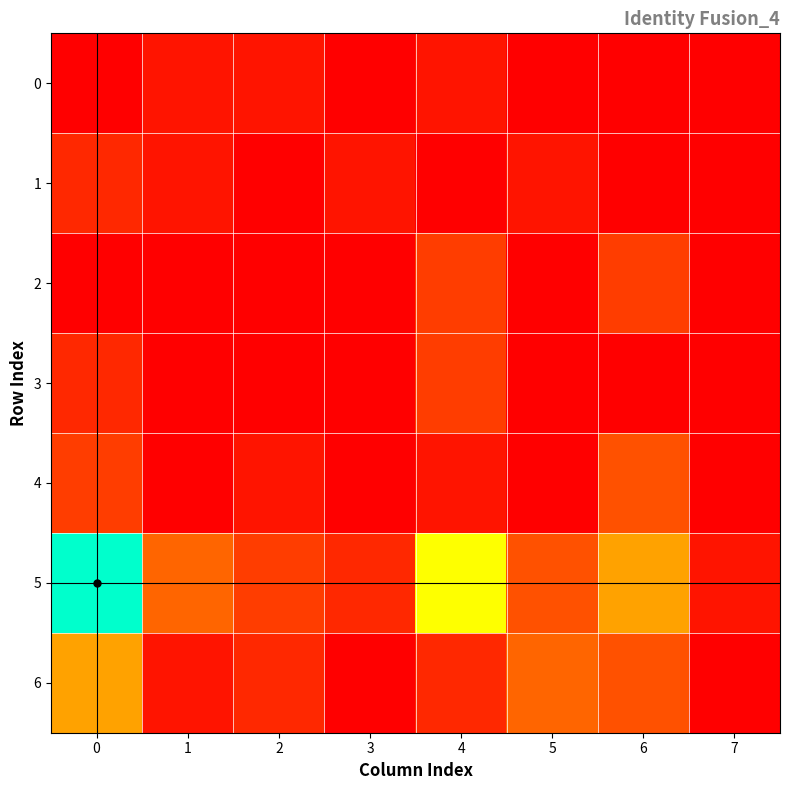

Reading left to right, list all the values displayed in this chart.

0: 0=0	1=1	2=1	3=0	4=1	5=0	6=0	7=0
1: 0=2	1=1	2=0	3=1	4=0	5=1	6=0	7=0
2: 0=0	1=0	2=0	3=0	4=3	5=0	6=3	7=0
3: 0=2	1=0	2=0	3=0	4=3	5=0	6=0	7=0
4: 0=3	1=0	2=1	3=0	4=1	5=0	6=4	7=0
5: 0=15	1=5	2=3	3=2	4=10	5=4	6=7	7=1
6: 0=7	1=1	2=2	3=0	4=2	5=5	6=4	7=0